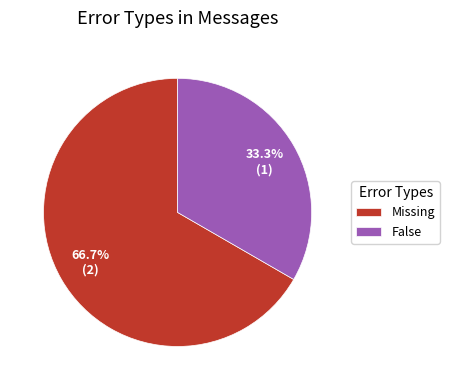

How many slices are in this pie chart?

2